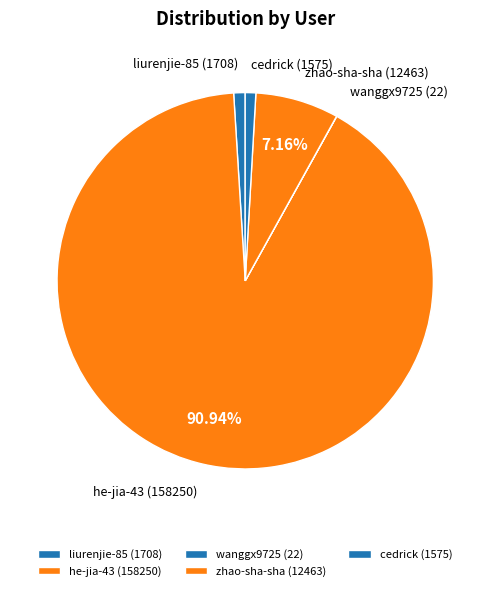

What percentage is the zhao-sha-sha slice, to the nearest percent?

7%